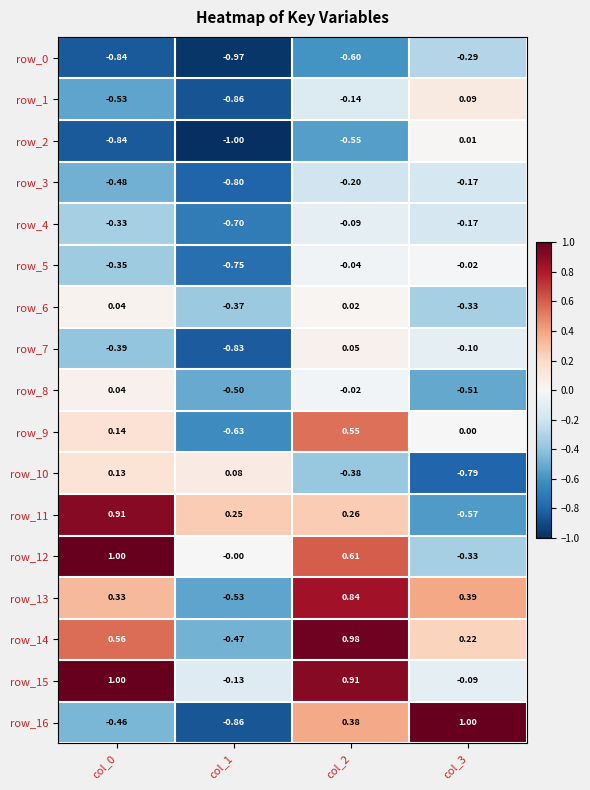

The row_13 series shows 0.4 at col_3. True or false?

True